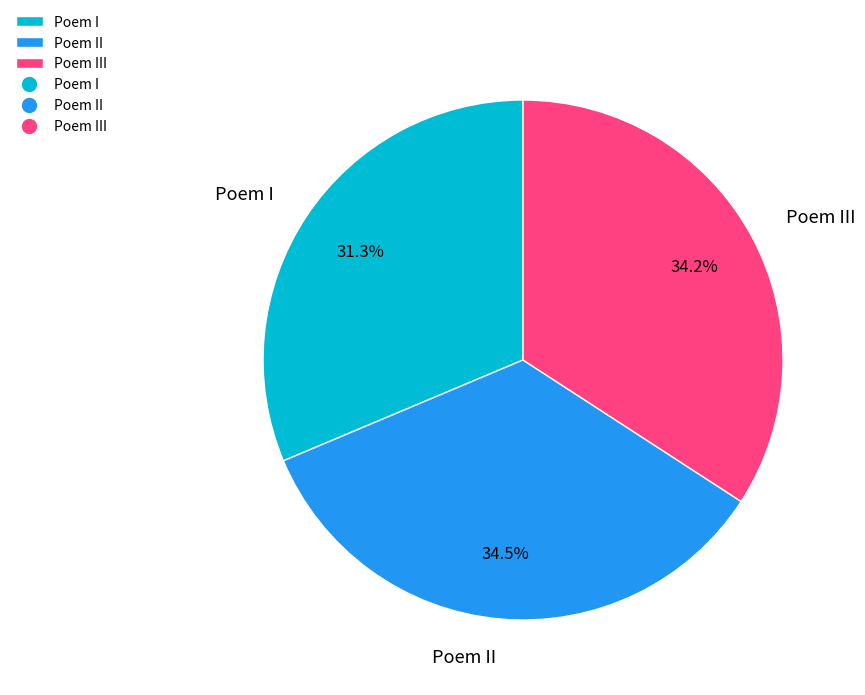

How many slices are in this pie chart?

3